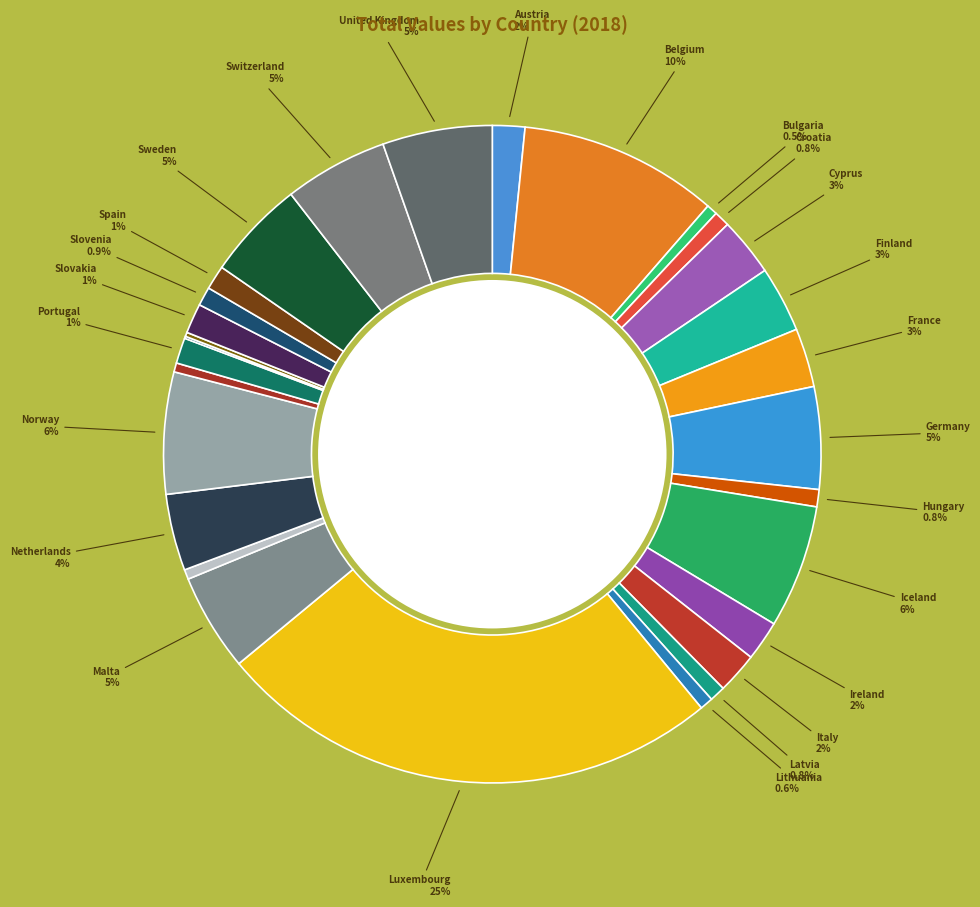

How many segments does this pie chart have?

29